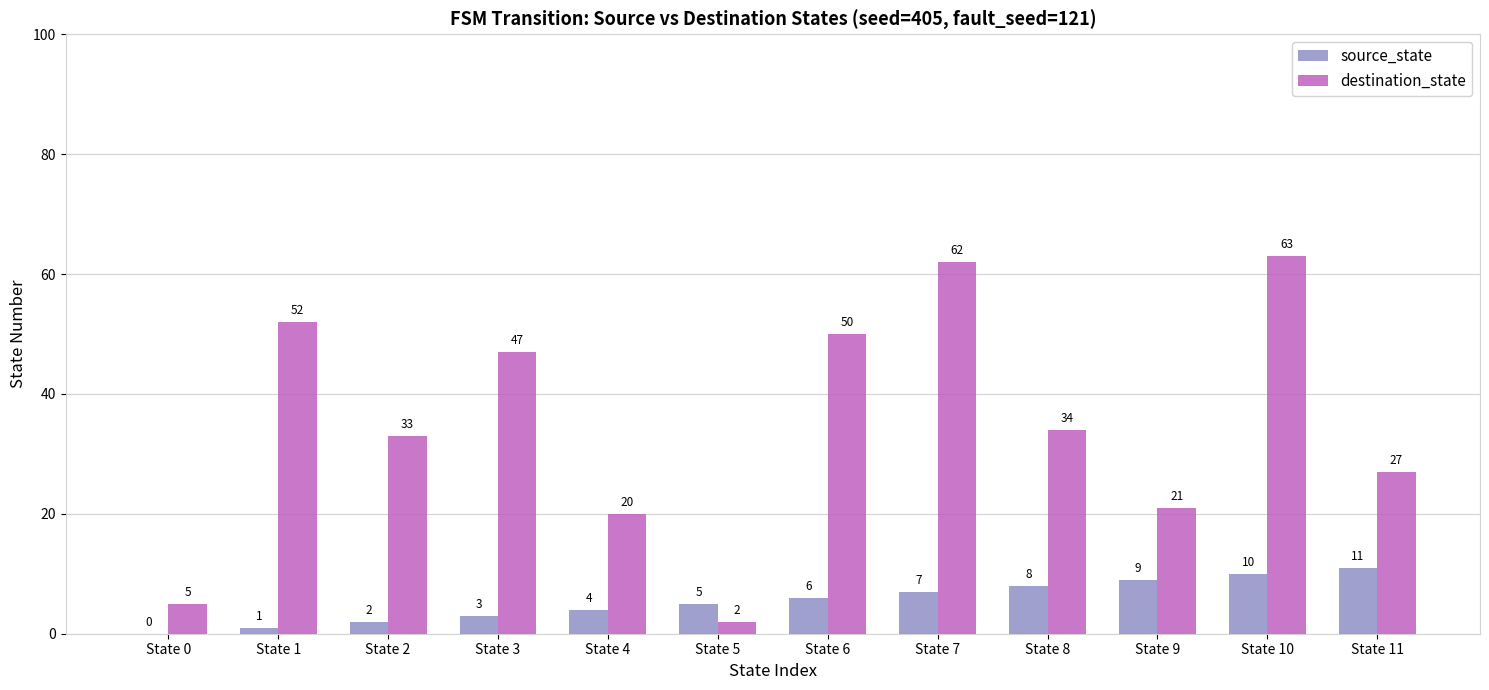

Which series has the largest total across all categories?

destination_state